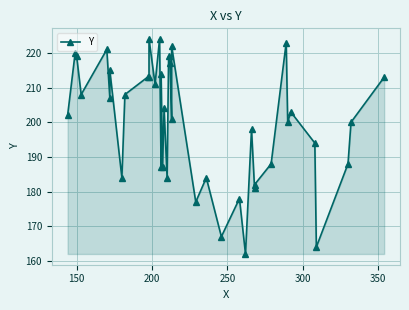

At which label does the data first exceed 203?

150